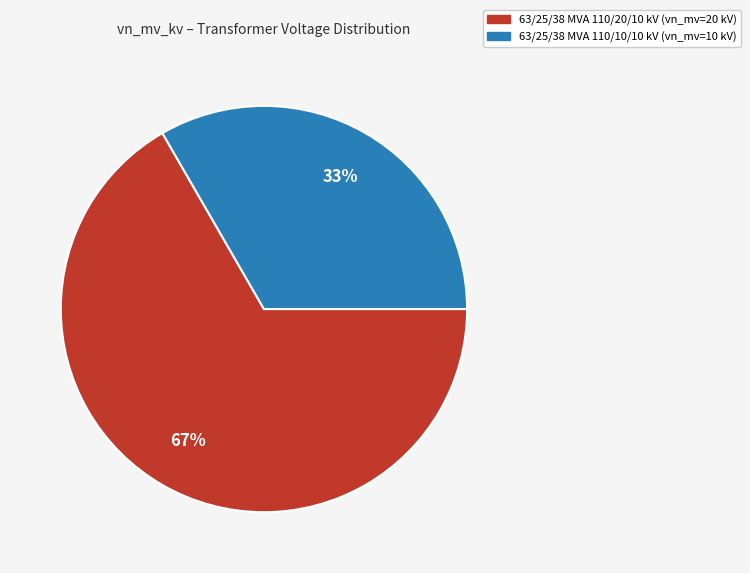

Rank the categories by value from highest to lowest.

63/25/38 MVA 110/20/10 kV, 63/25/38 MVA 110/10/10 kV